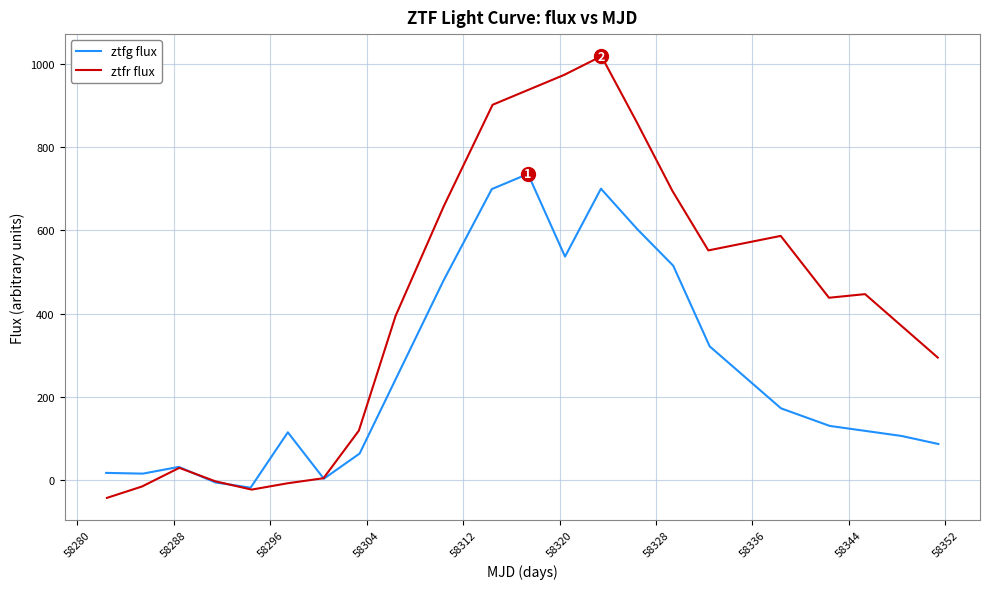

Rank the series by their maximum value, from highest to lowest.

ztfr flux, ztfg flux